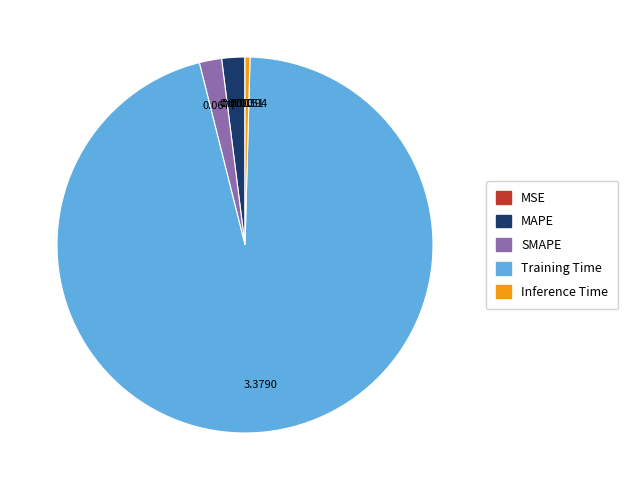

Do SMAPE and Training Time together represent more than half of the pie?

Yes